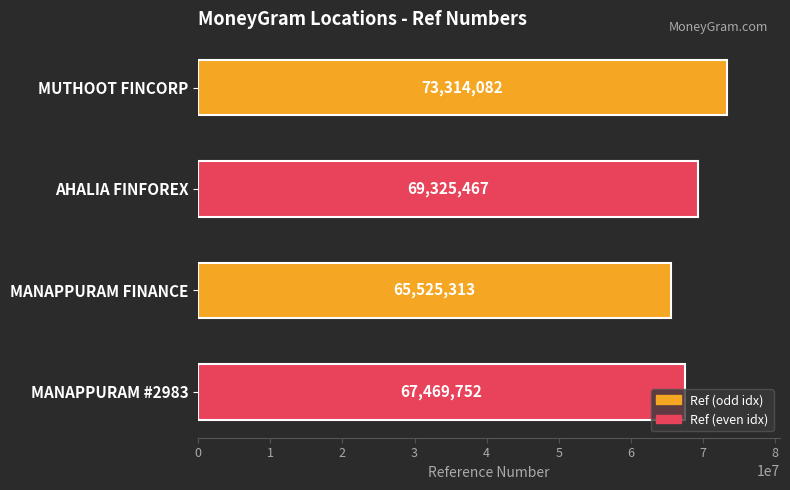

Count the values in the range 67469752 to 73314082.

3